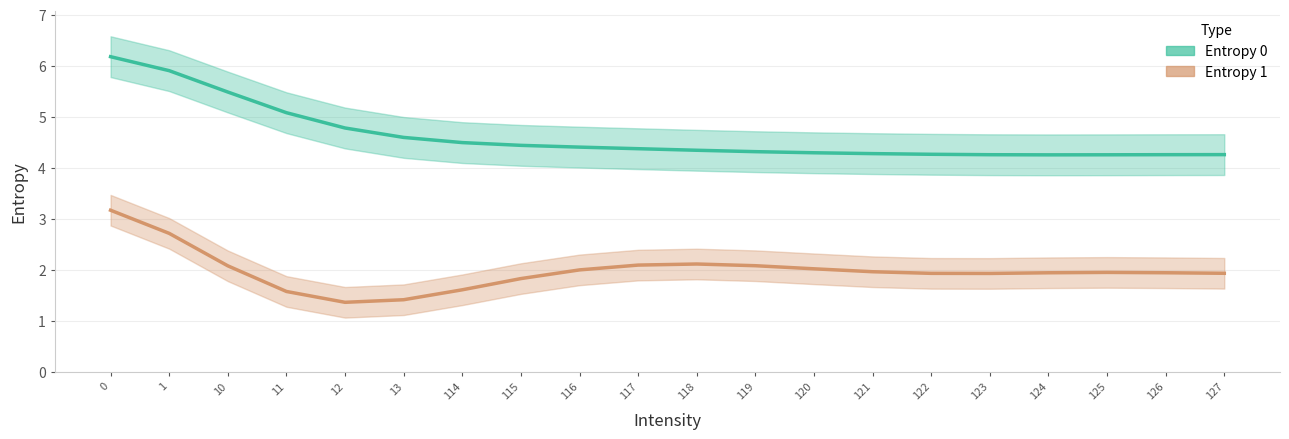

How many categories are shown in the chart?

20